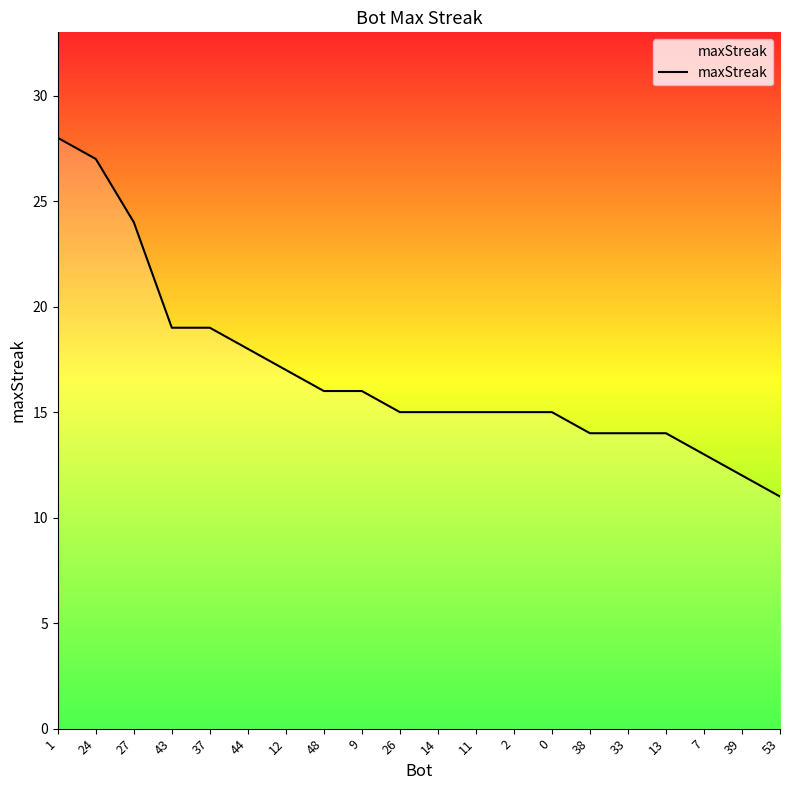

Reading left to right, what are all the values shown in this chart?

28	27	24	19	19	18	17	16	16	15	15	15	15	15	14	14	14	13	12	11